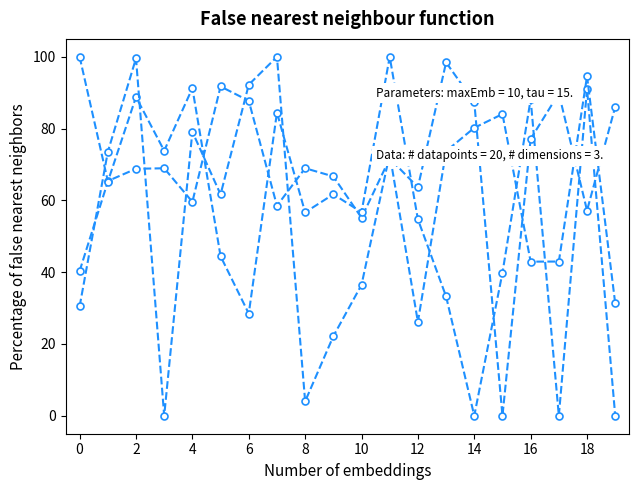

How many lines are shown in the chart?

3